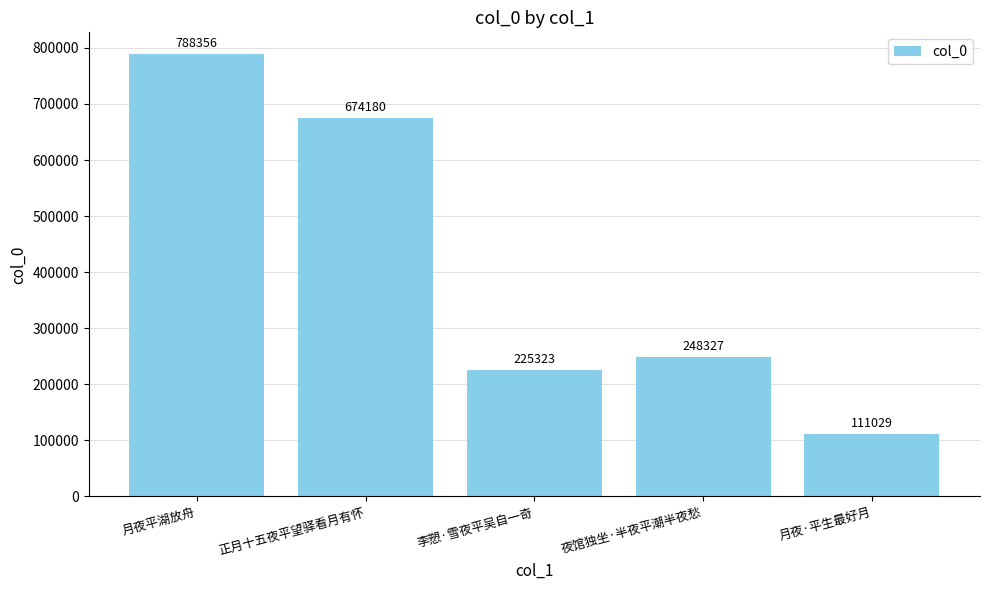

At which label is the value closest to 449692?

夜馆独坐·半夜平潮半夜愁